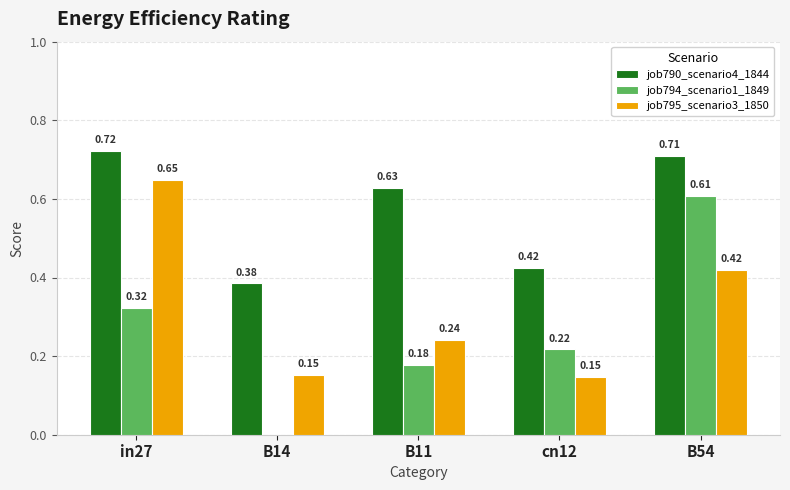

Which series changed the most between in27 and B11?

job795_scenario3_1850